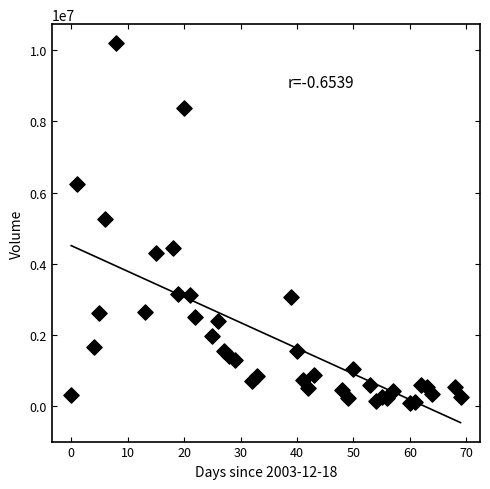

What is the range of X values (max minus min)?

69